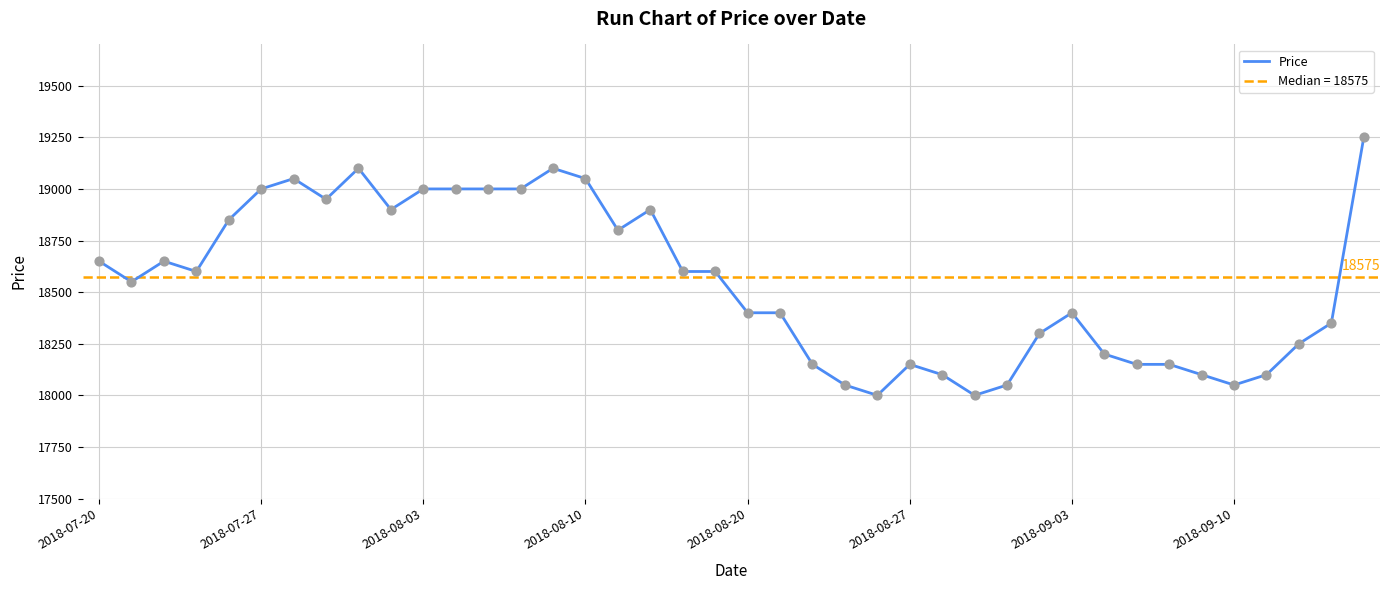

What is the lowest value of the Price series?

18000